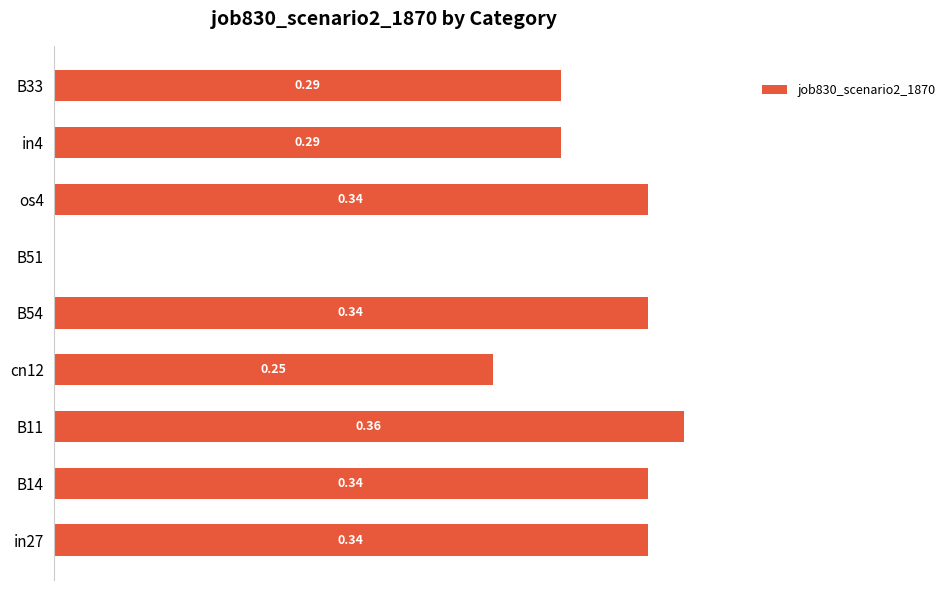

At which label is the value closest to 0?

B51